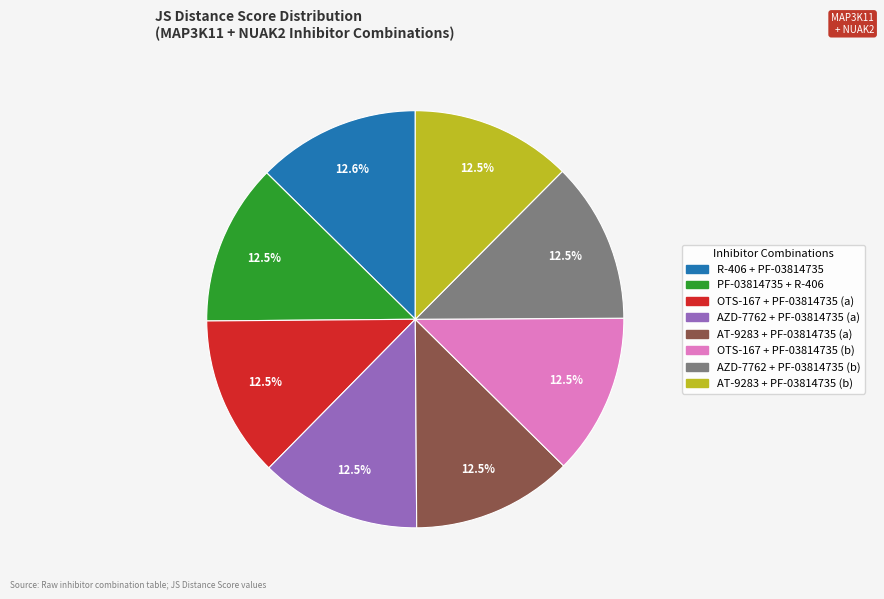

Is there a majority slice in this chart?

No